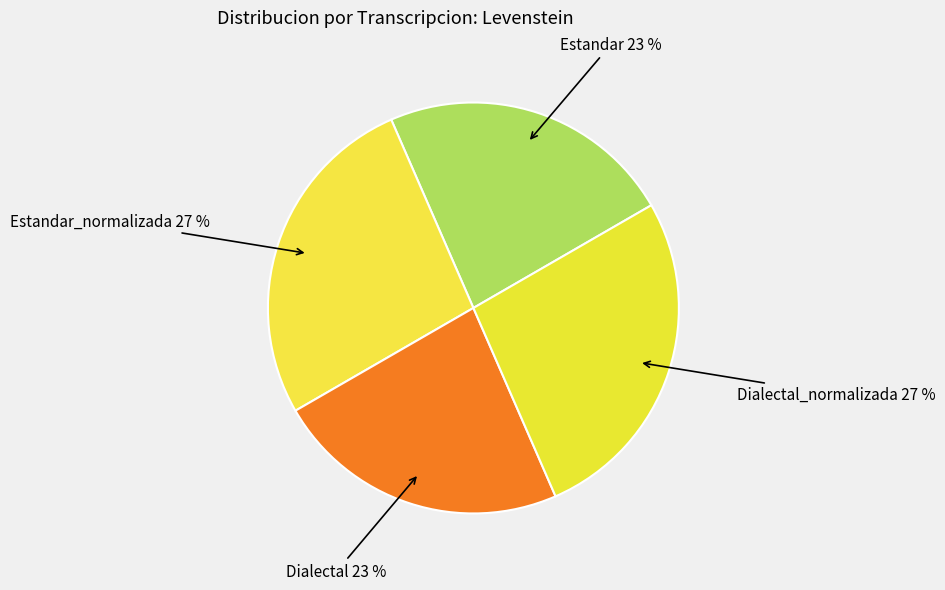

True or false: Dialectal accounts for 38% of the total.

False